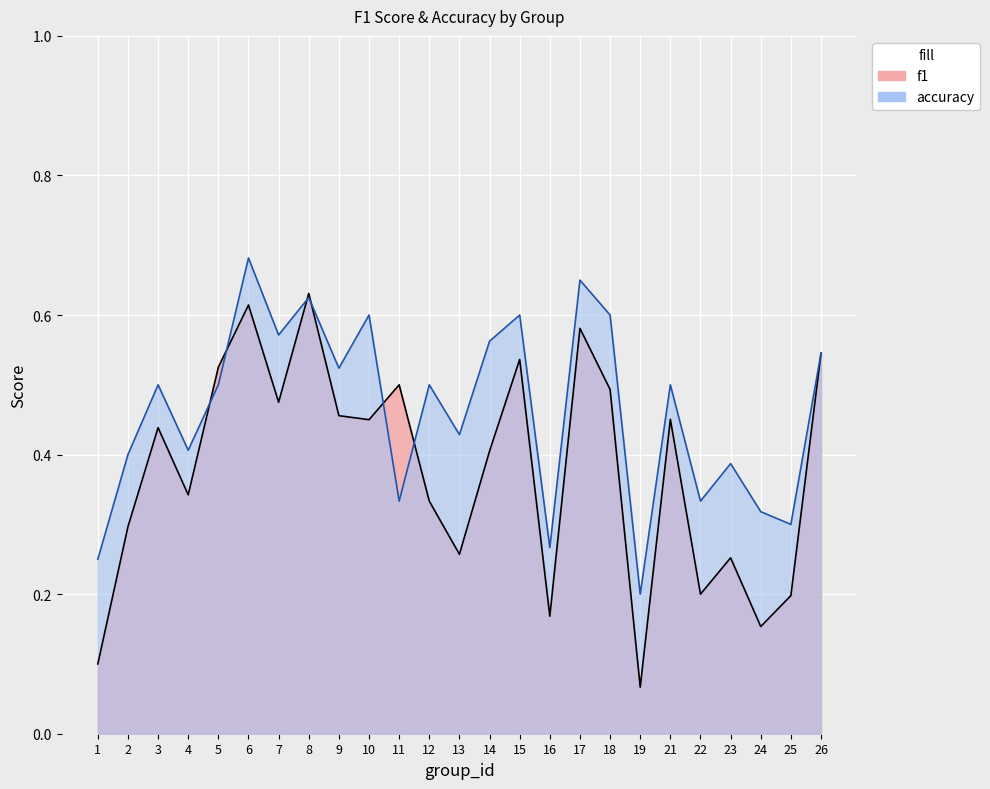

Between which two adjacent categories do f1 and accuracy first intersect?

4 and 5